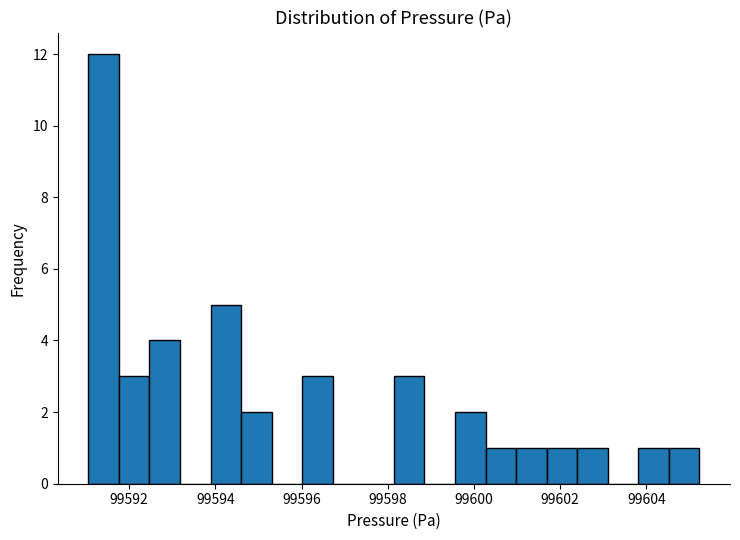

Read against the x-axis, roughly where is the centre of the tallest bar?

99591.4